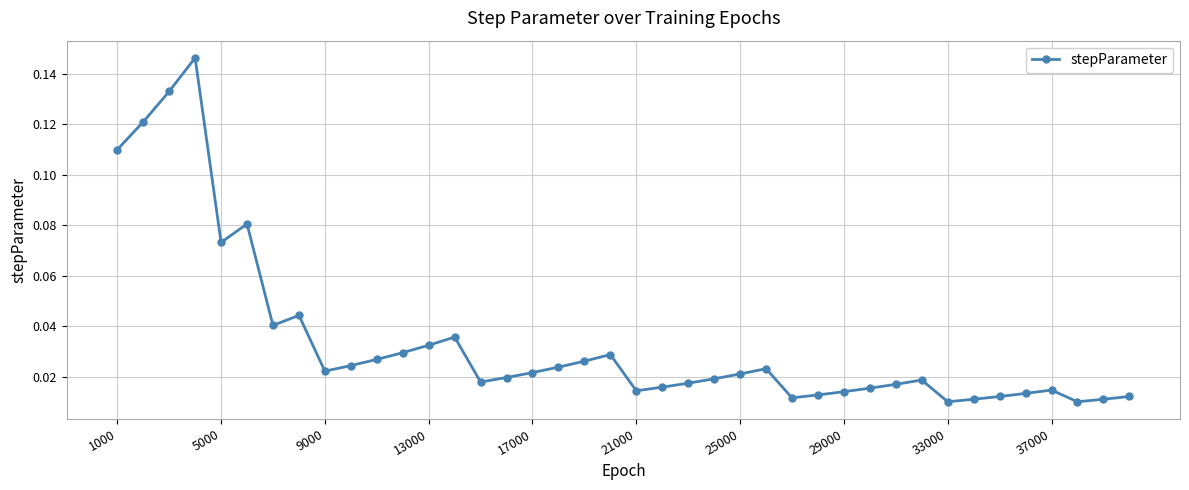

True or false: the data has more than 1 interior local peaks.

True